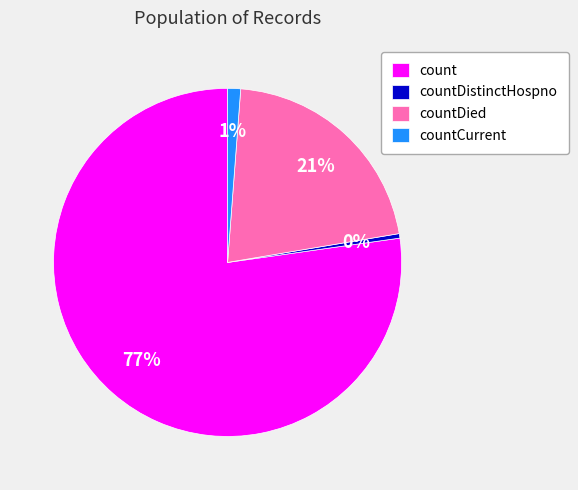

Is there a majority slice in this chart?

Yes